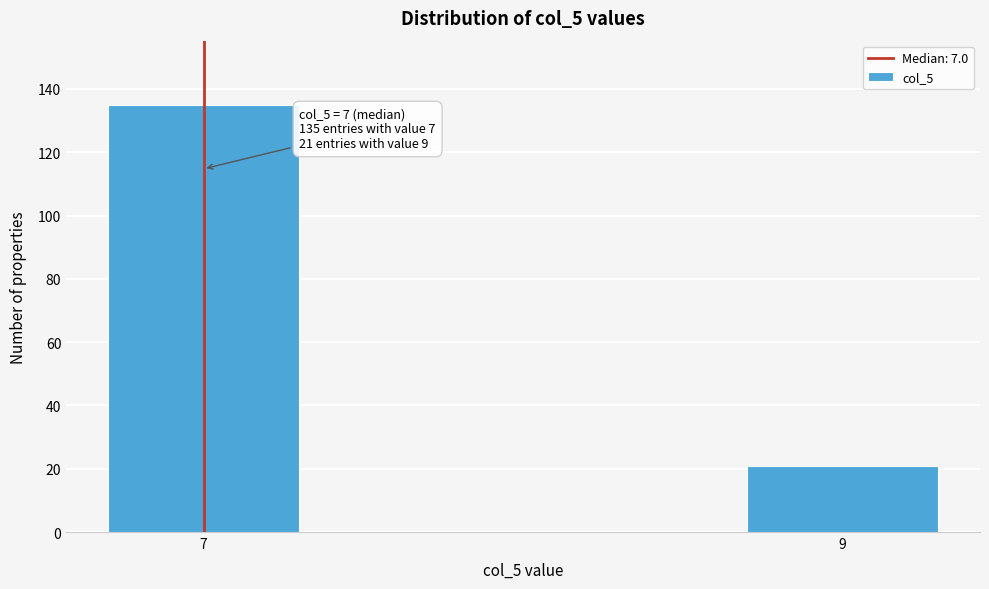

Reading left to right, extract all data points from this chart.

7=135	9=21